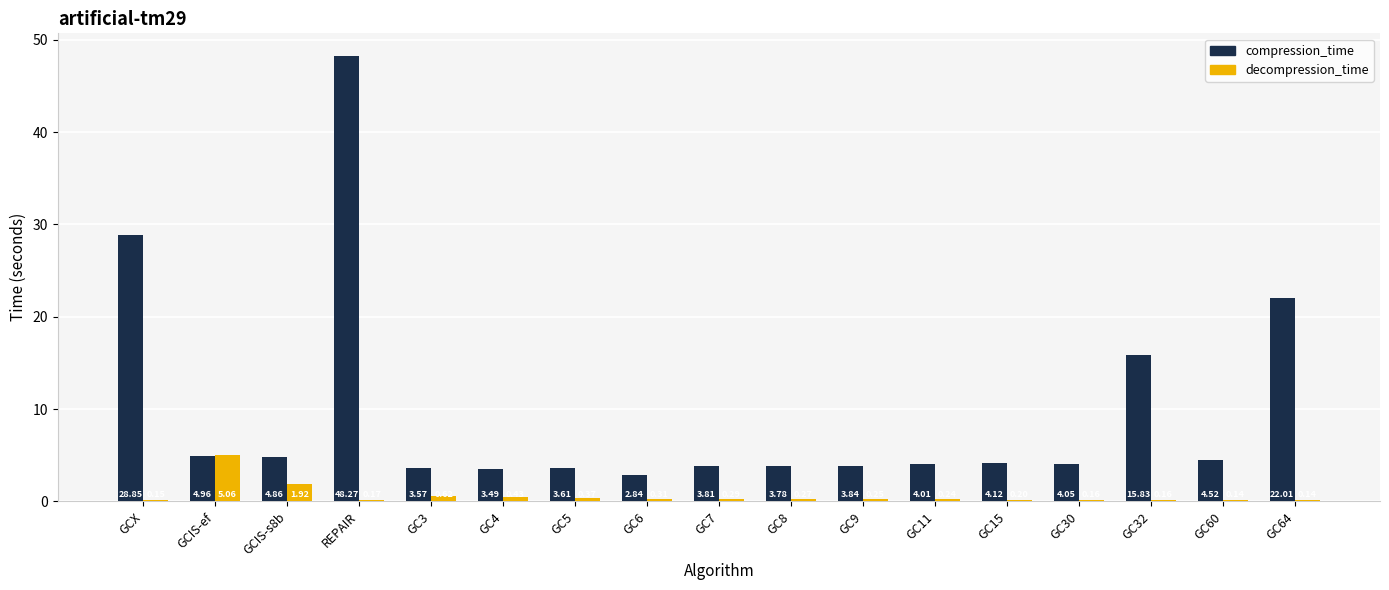

What is the sum of all decompression_time values?

10.9